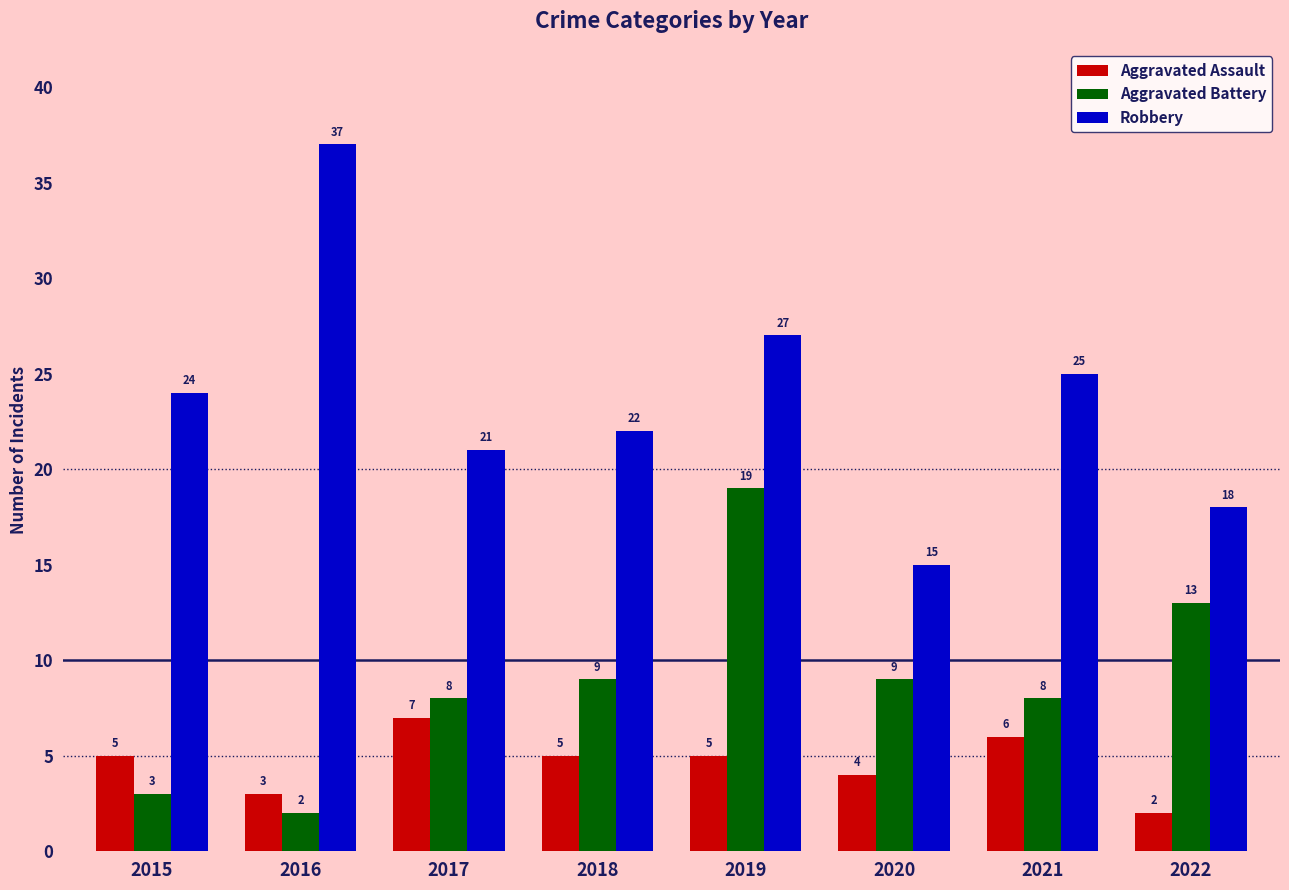

Count the Aggravated Assault values in the range 4 to 6.

5